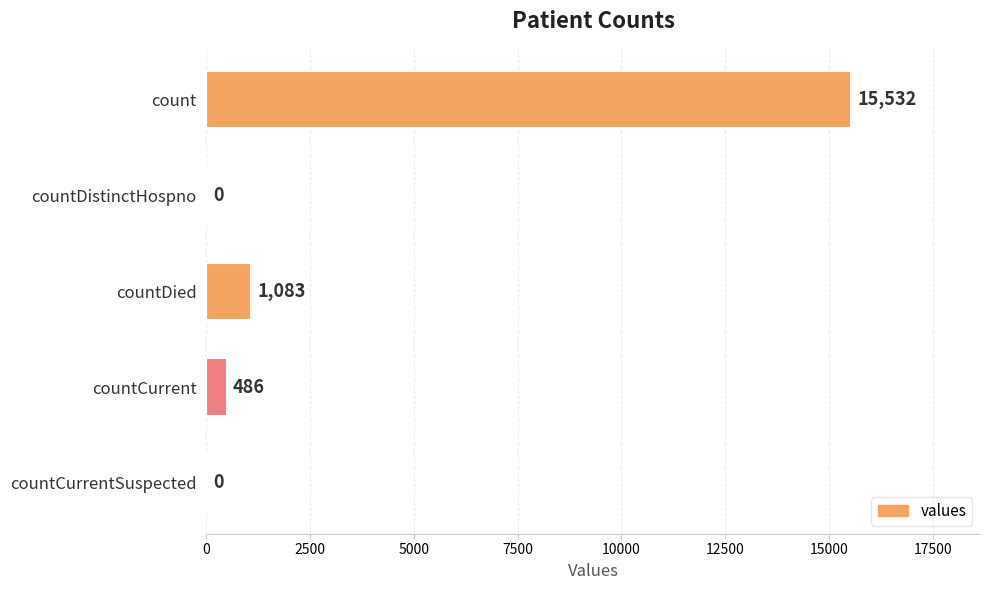

Where is the data nearest to the value 7766?

countDied